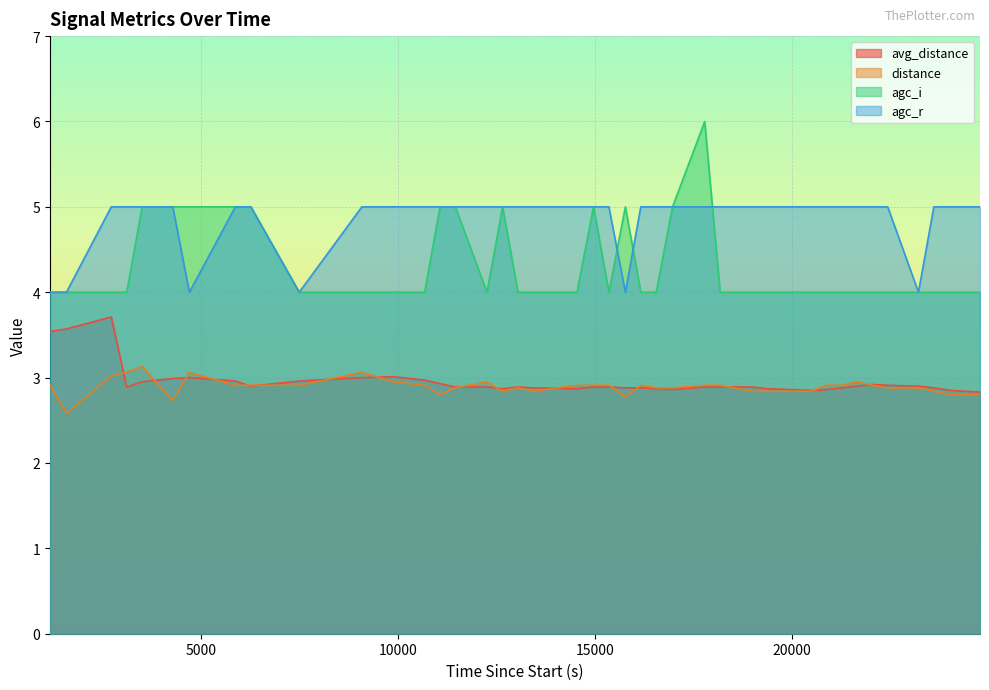

Which has a higher value, 20487 or 22048?

22048